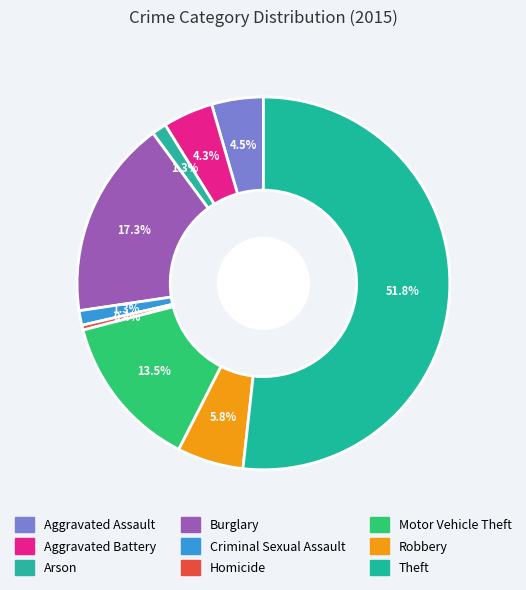

How many segments does this pie chart have?

9